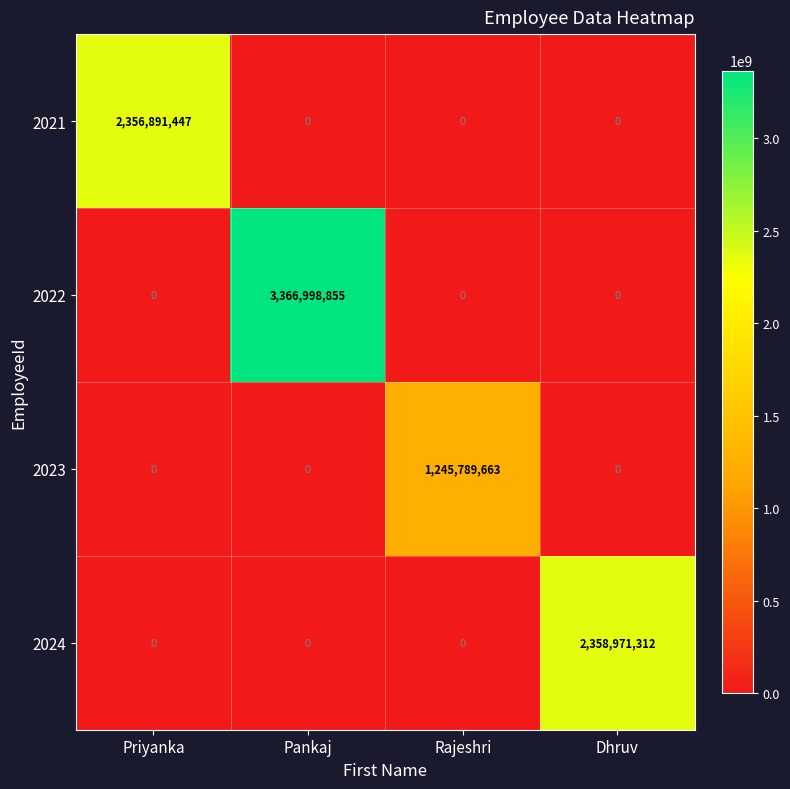

What is the total value across all series at Rajeshri?

1245789663